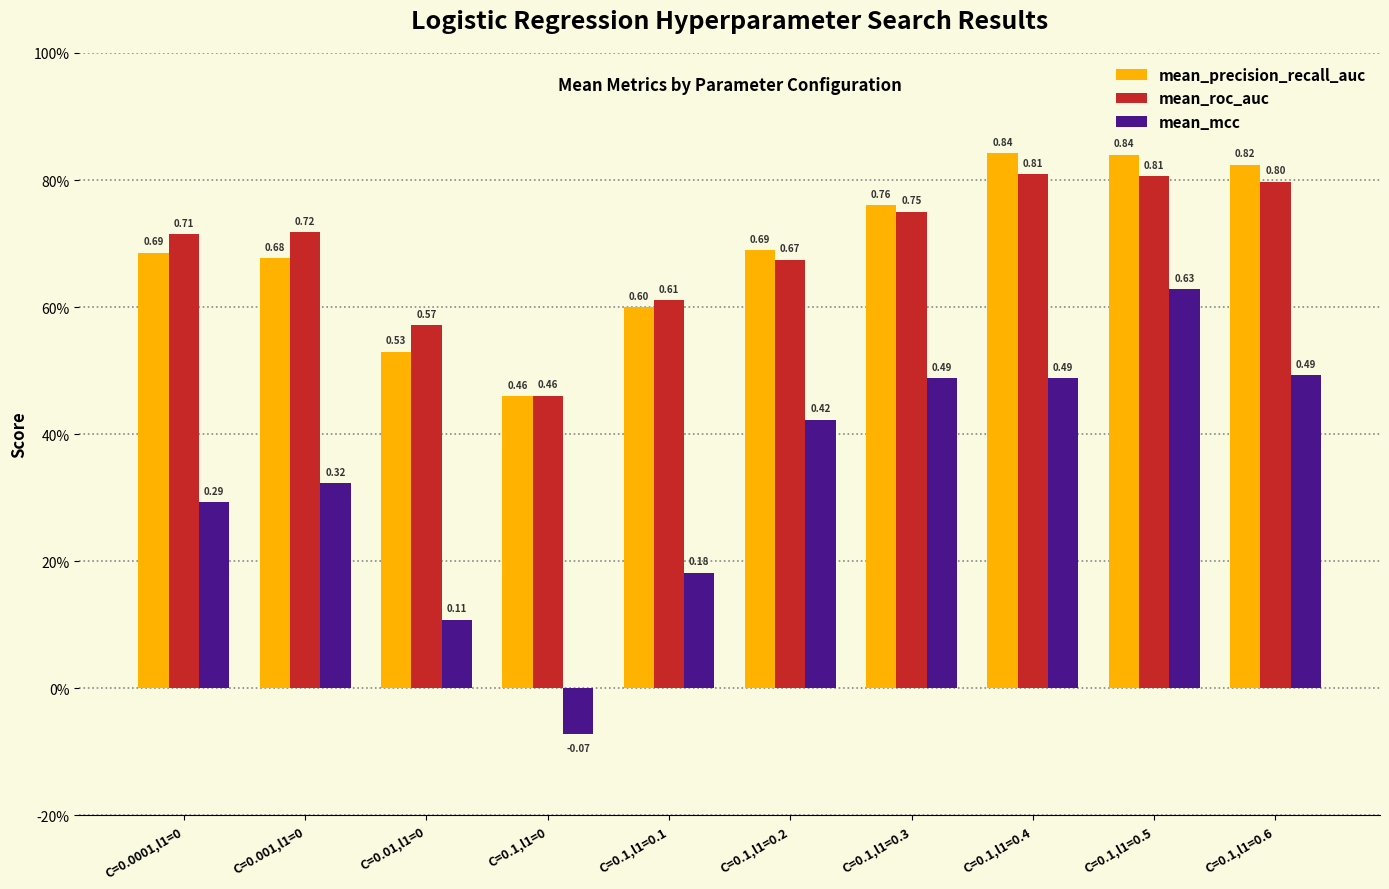

Where is mean_mcc nearest to the value 0?

C=0.1,l1=0